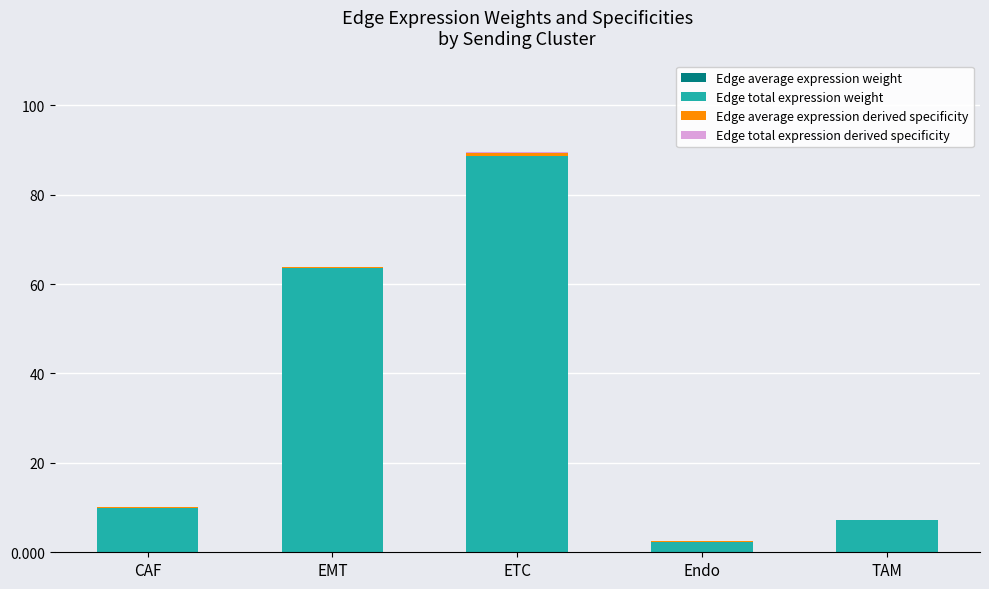

Are the bars grouped side by side (vs. stacked)?

No